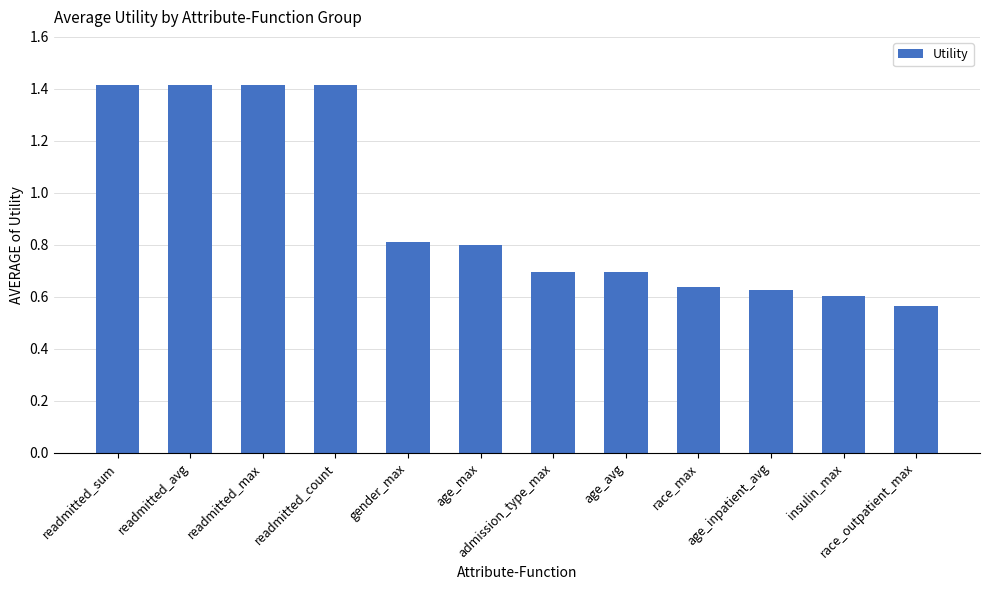

Read the value at admission_type_max.

0.7